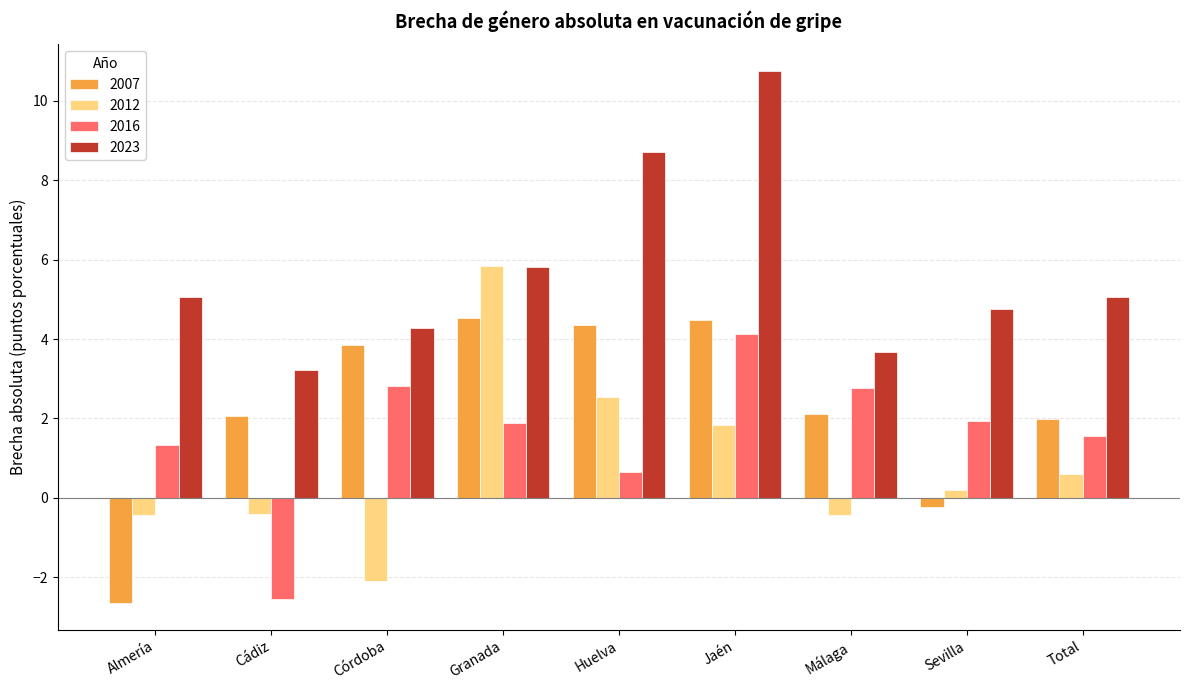

What is the total value across all series at Almería?

3.3